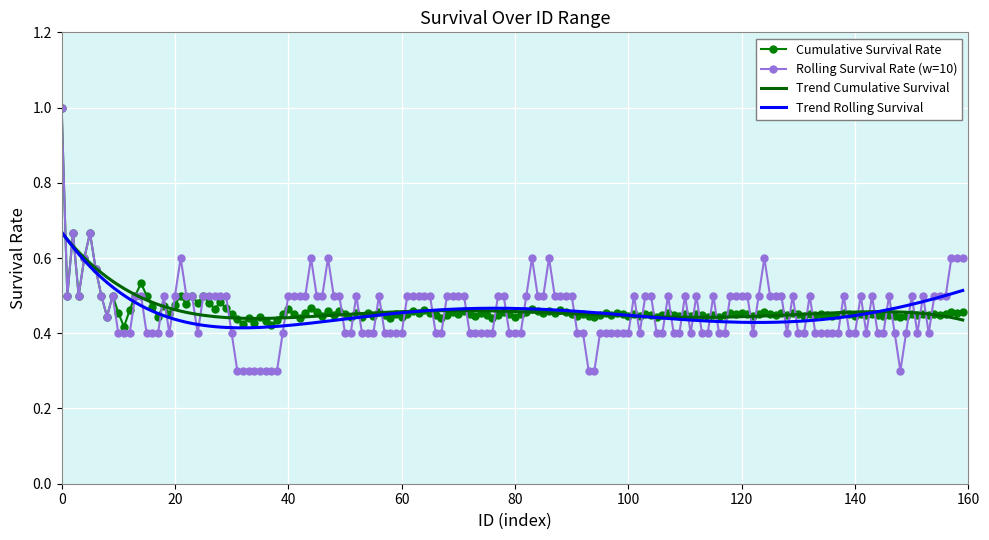

What are all the series names shown in the legend?

Cumulative Survival Rate, Rolling Survival Rate (w=10), Trend Cumulative Survival, Trend Rolling Survival